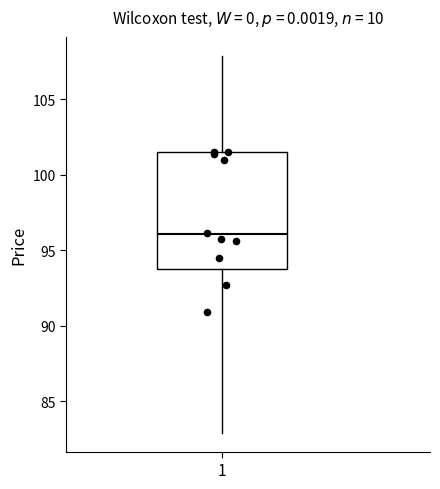

Read this box plot against the y-axis: the position of the median line, the range covered by the box, and the ends of both whiskers. The values are not printed on the chart, so give them approximately, as read against the axis.

median 96.0, box 93.5 to 101.5, whiskers 83.0 to 108.0